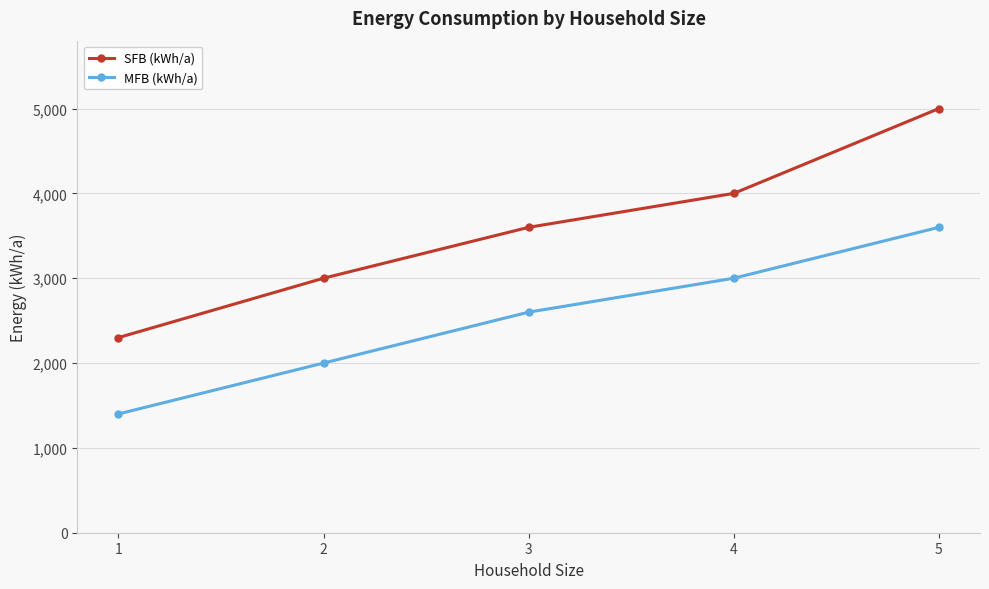

The value of MFB (kWh/a) at 2 is 965. True or false?

False